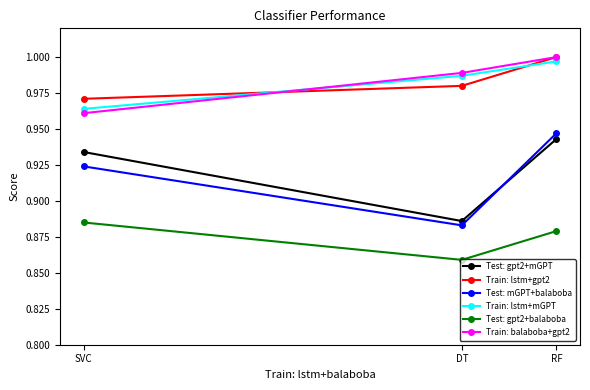

Which series has the widest spread of values?

Test: mGPT+balaboba